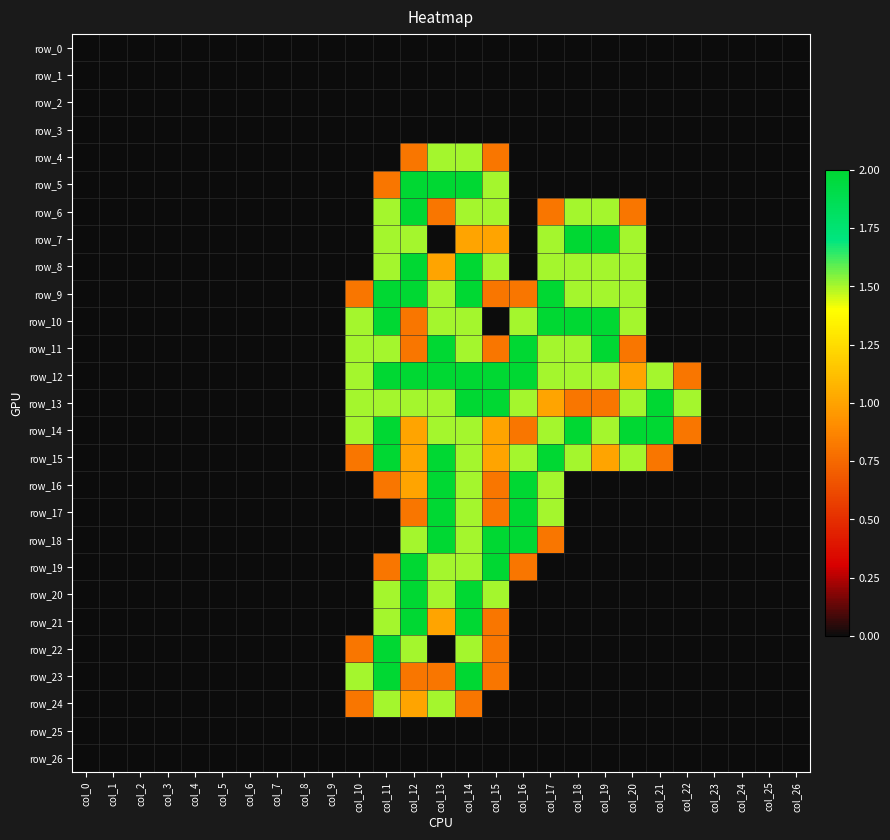

At how many categories does at least one series exceed 1?

13